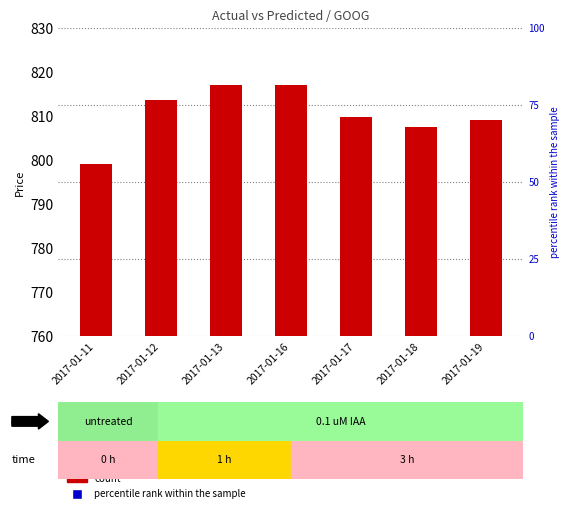

What are all the series names shown in the legend?

count, percentile rank within the sample